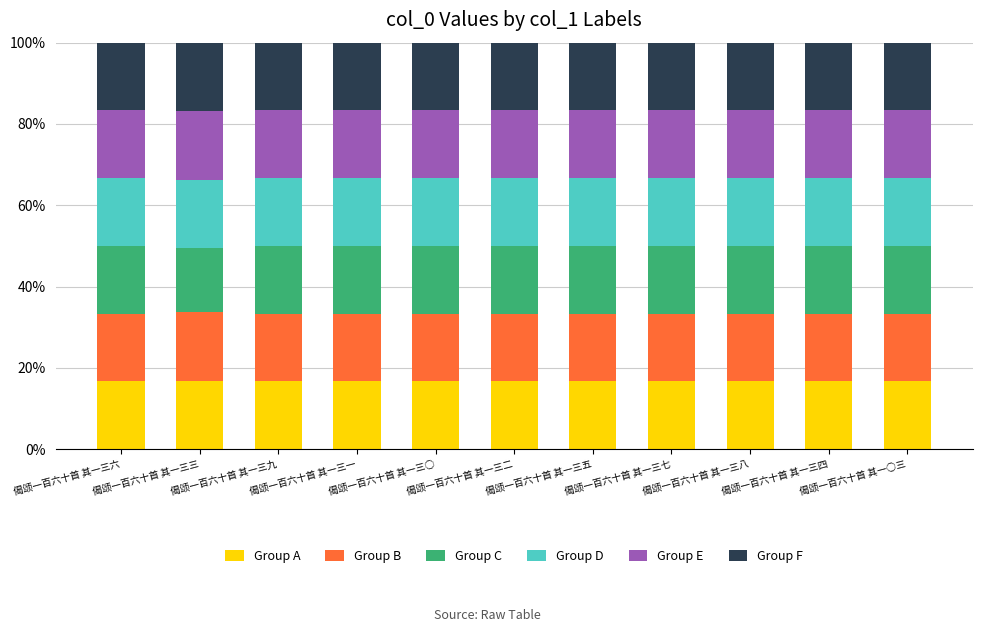

The Group A series shows 27.5 at 偈颂一百六十首 其一三六. True or false?

False